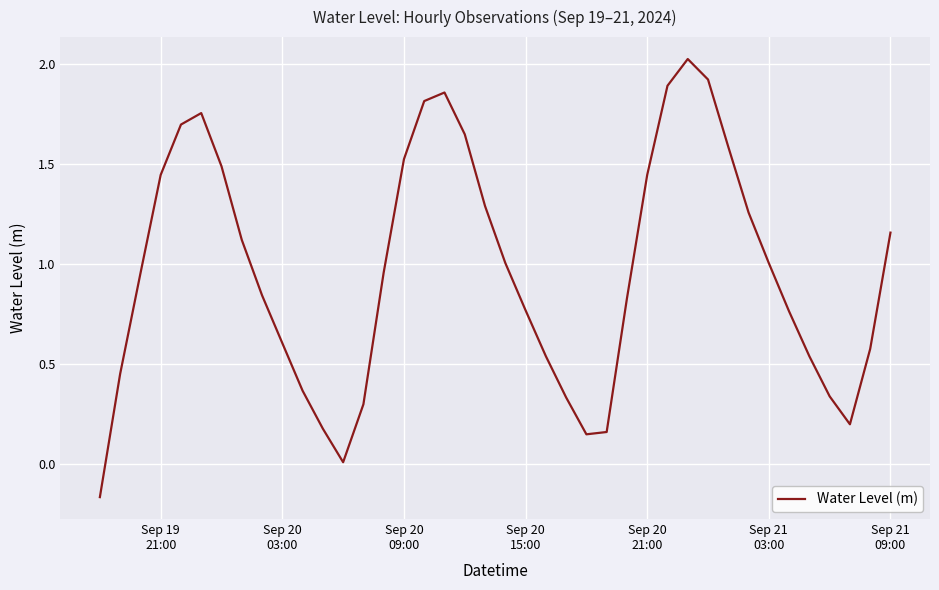

What is the value of the 37th point from the left?

0.3